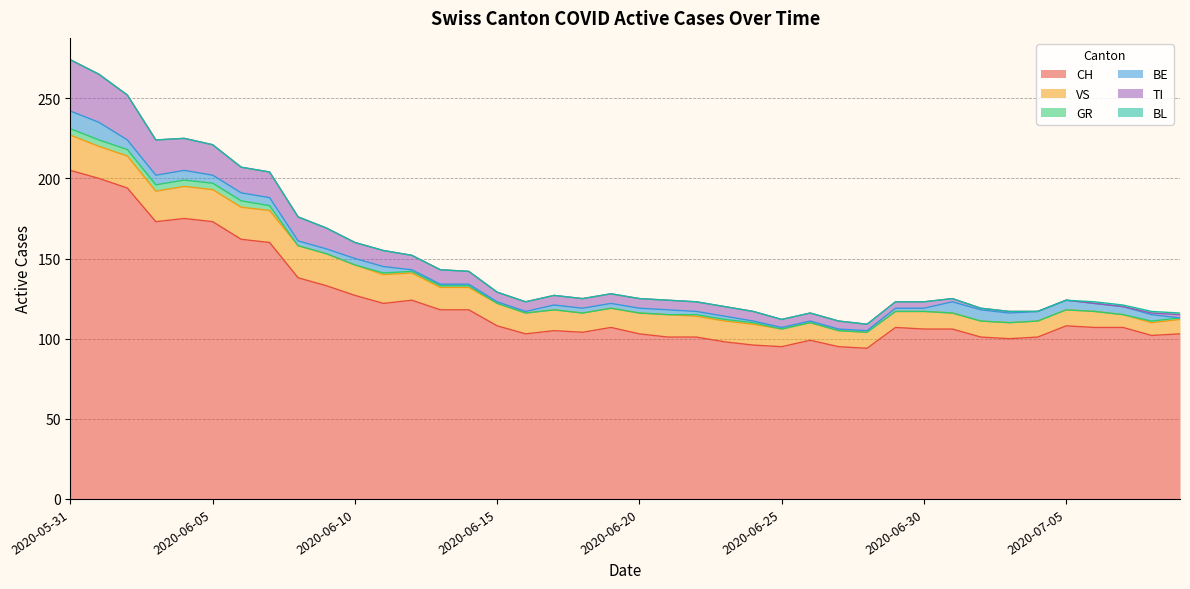

Does the chart display data point markers on the line(s)?

No